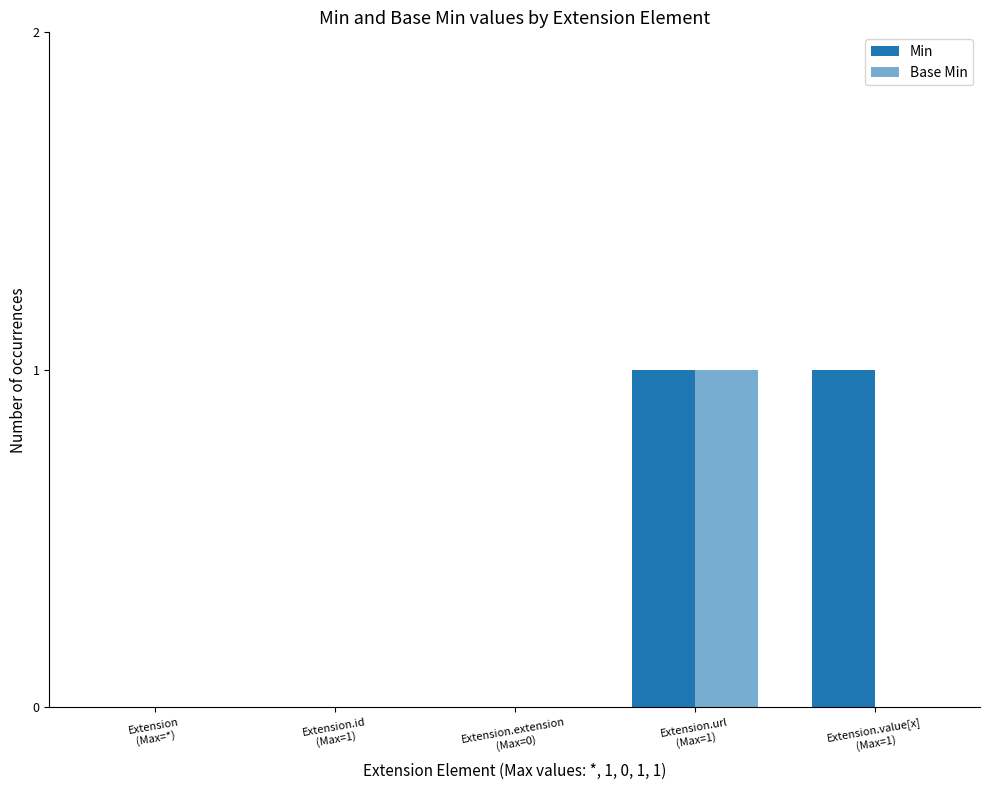

Which series has the largest total across all categories?

Min